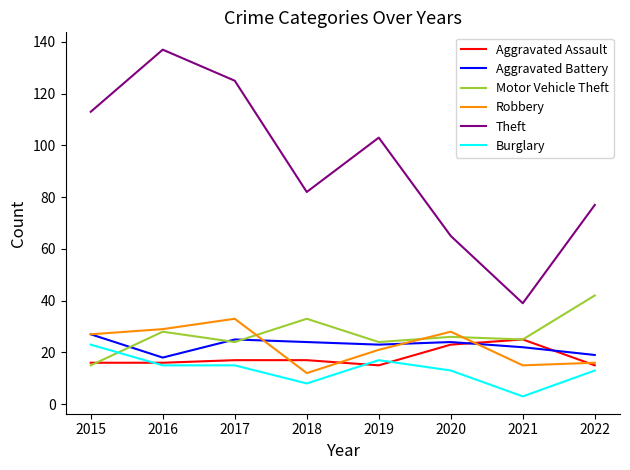

Which category has the lowest value in the Motor Vehicle Theft series?

2015